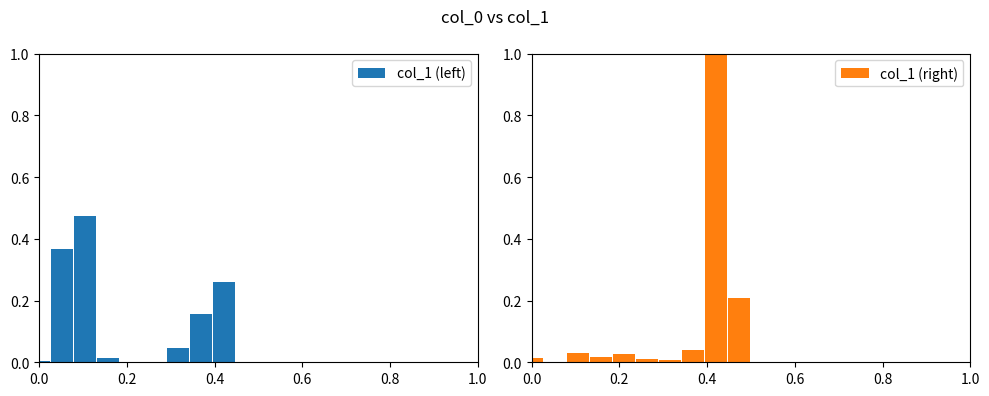

Is it true that col_1 (right) equals 0.0 at 1.0?

True